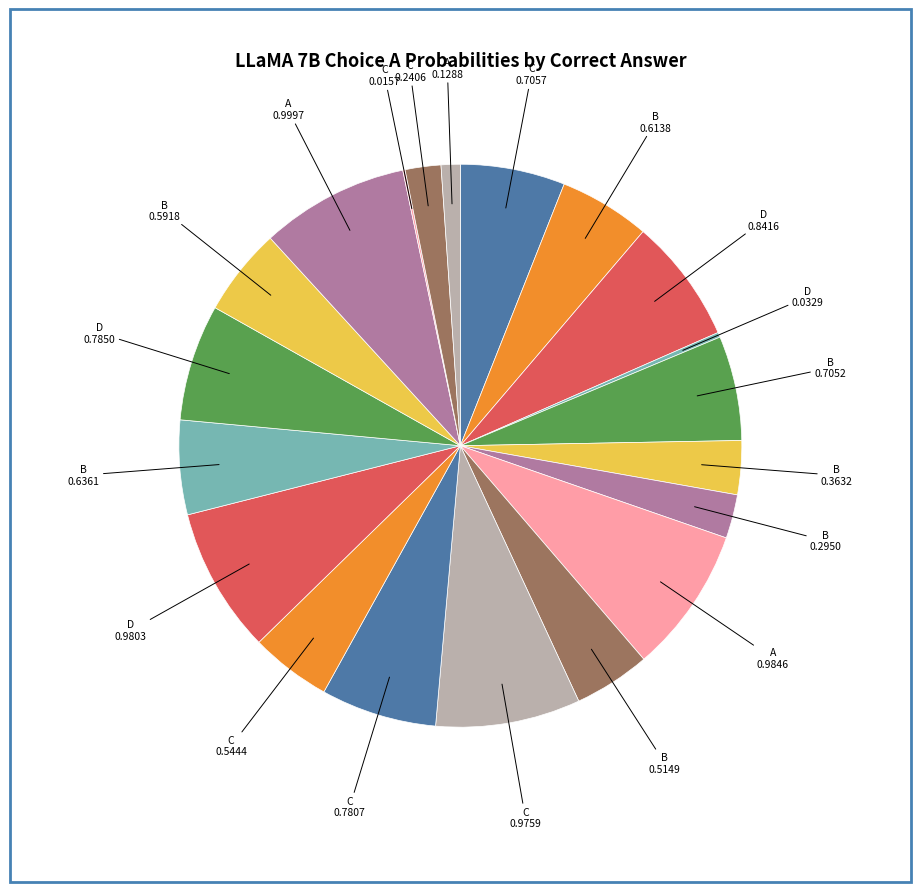

Rank the categories by value from highest to lowest.

A, A, D, C, D, D, C, C, B, B, B, B, C, B, B, B, C, A, D, C